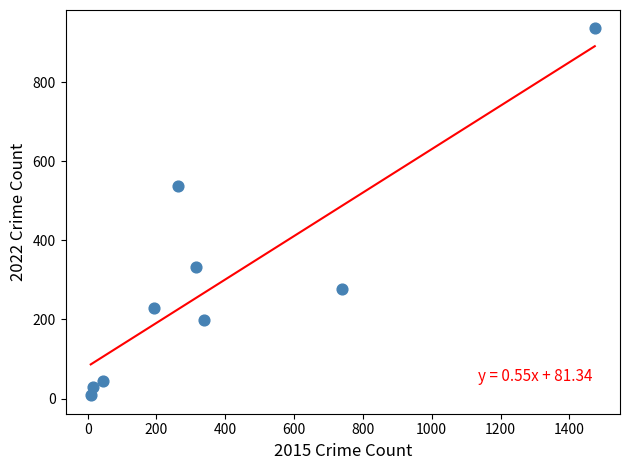

What Y value in the scatter plot is closest to 472?

537